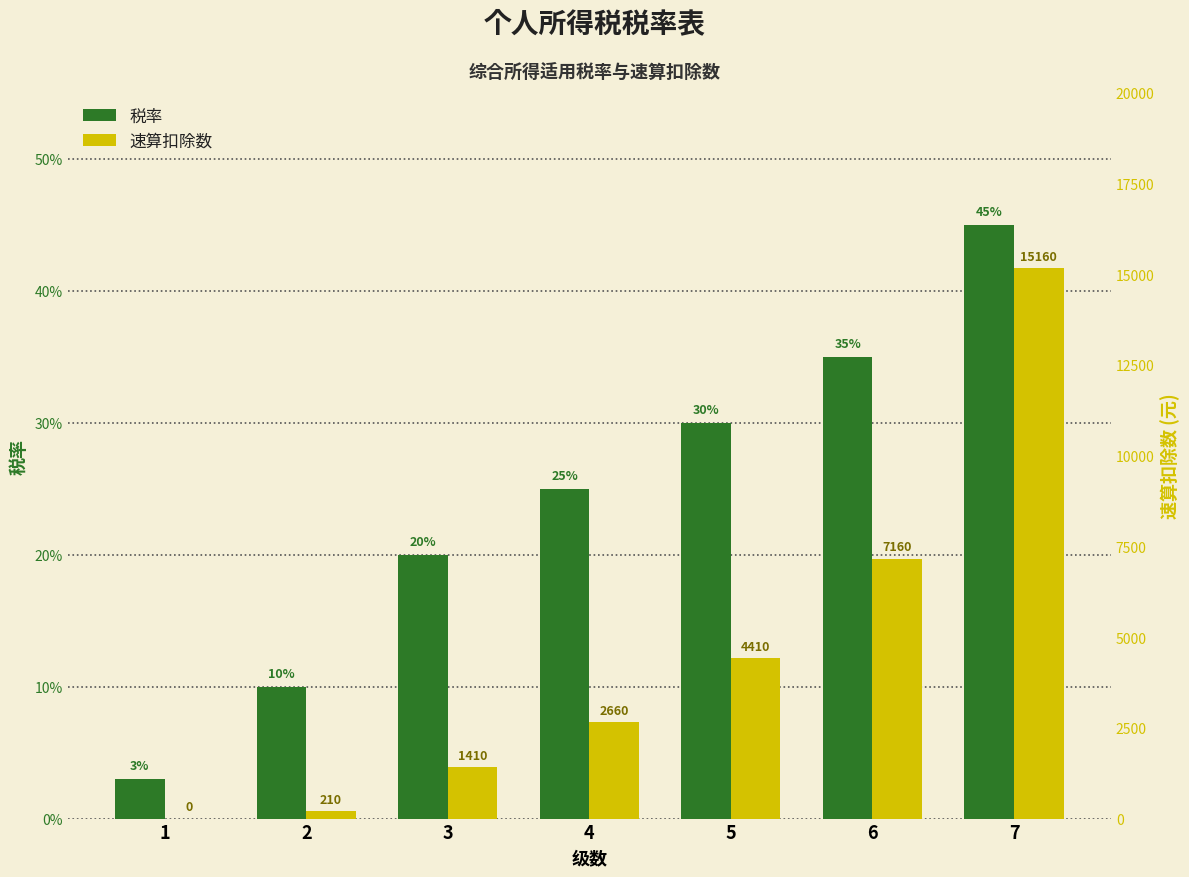

What is the total value across all series at 4?

2660.2